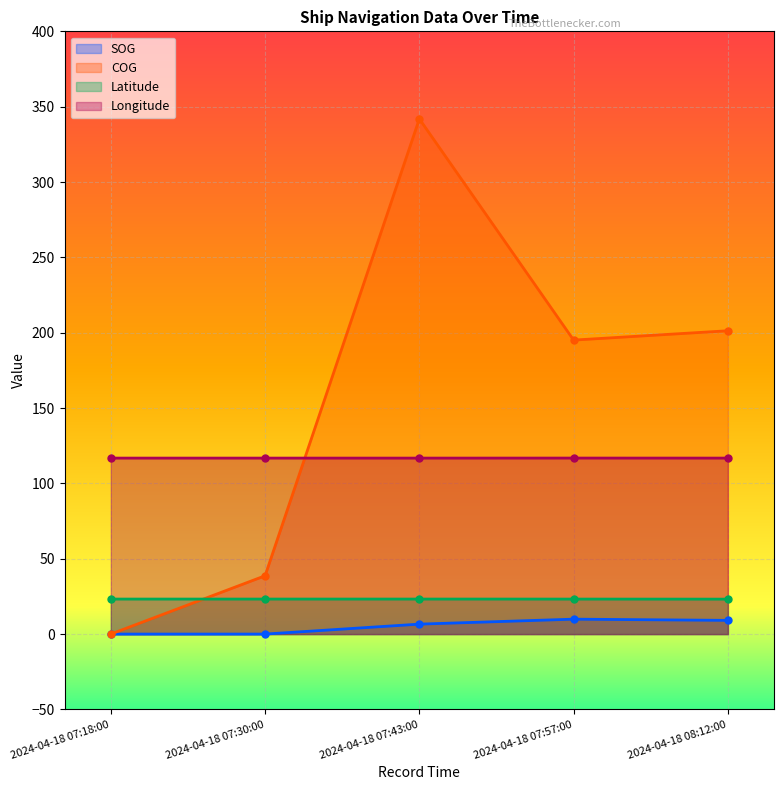

True or false: Longitude has more than 2 interior local peaks.

False